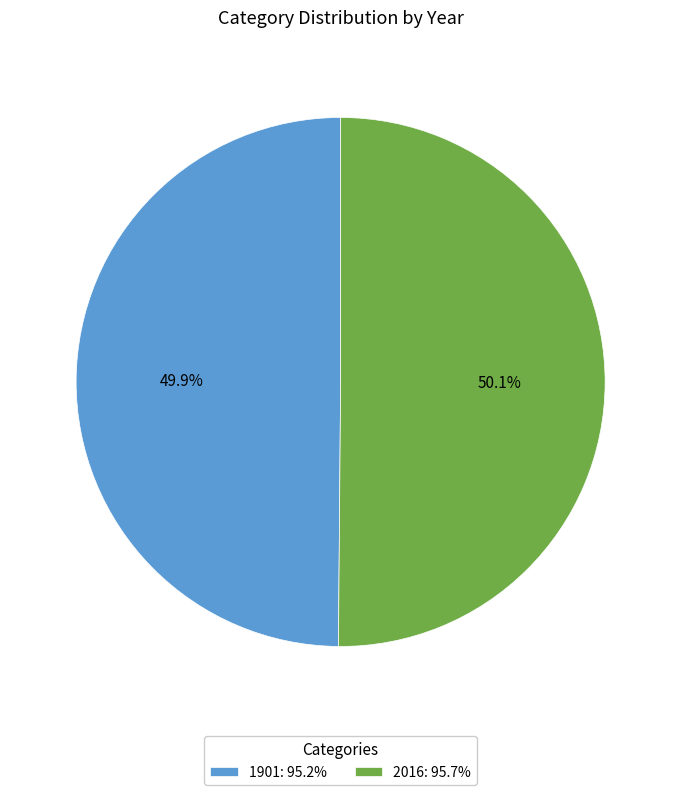

Count the number of slices in the pie.

2